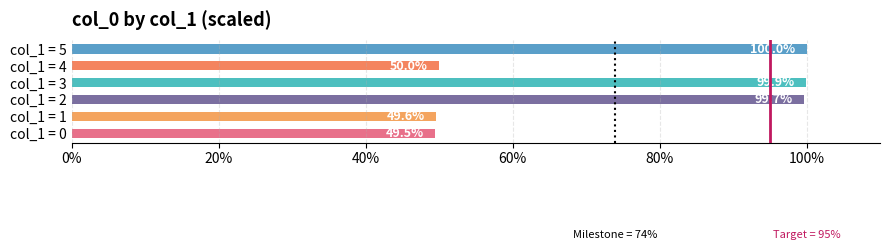

Is it true that the value at col_1 = 3 is 55.7?

False